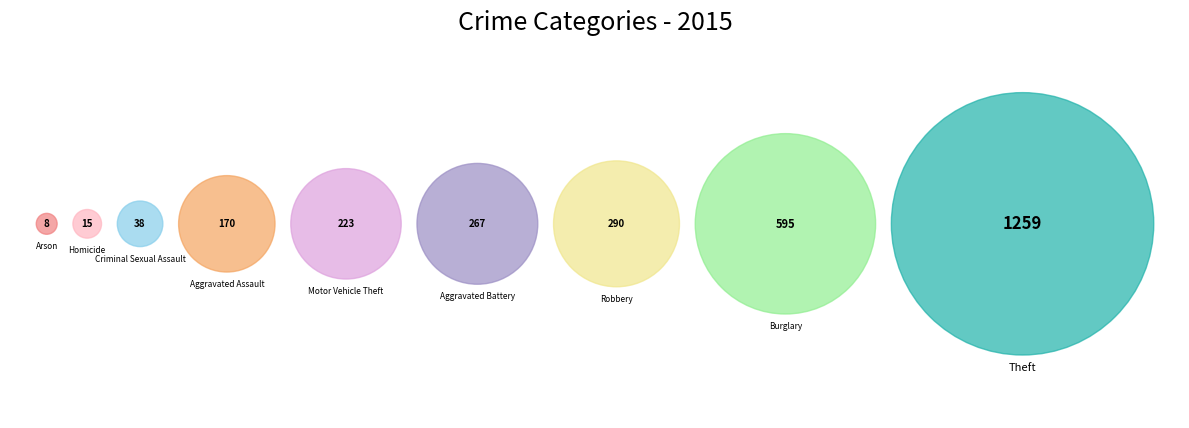

Which has a higher value, Theft or Arson?

Theft